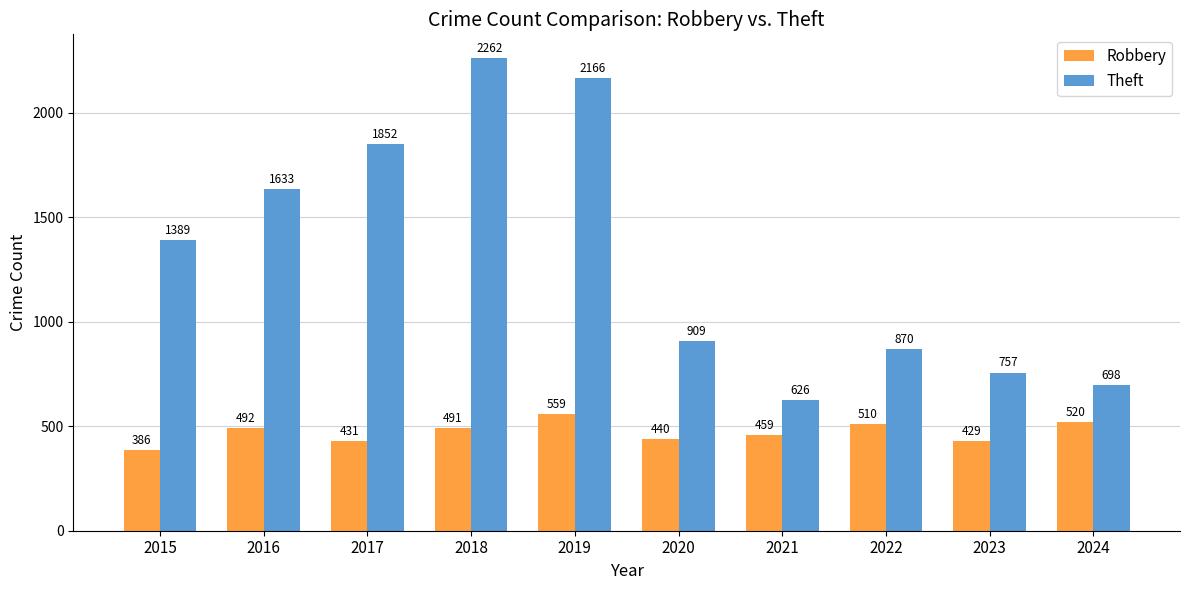

Reading left to right, extract all data points from this chart.

Robbery: 2015=386	2016=492	2017=431	2018=491	2019=559	2020=440	2021=459	2022=510	2023=429	2024=520
Theft: 2015=1389	2016=1633	2017=1852	2018=2262	2019=2166	2020=909	2021=626	2022=870	2023=757	2024=698